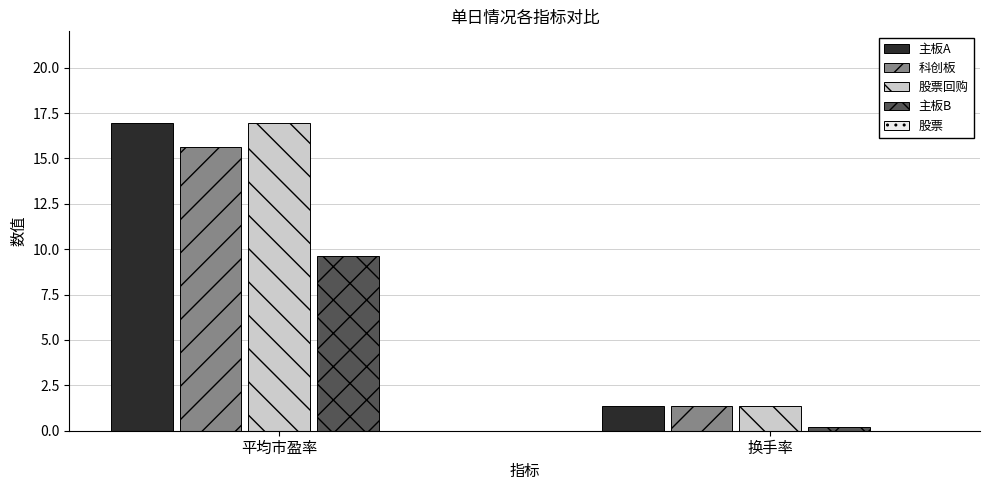

What position from the right is 平均市盈率?

2